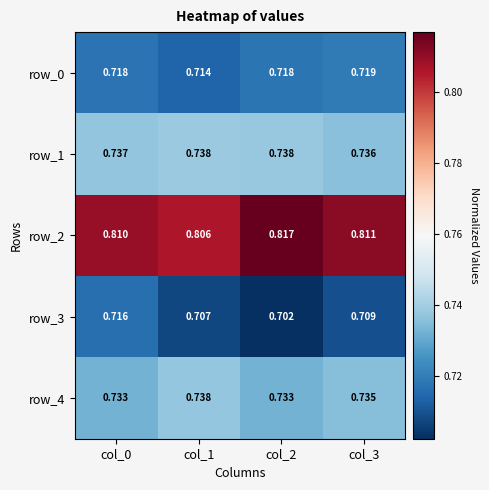

How many categories are shown in the chart?

4